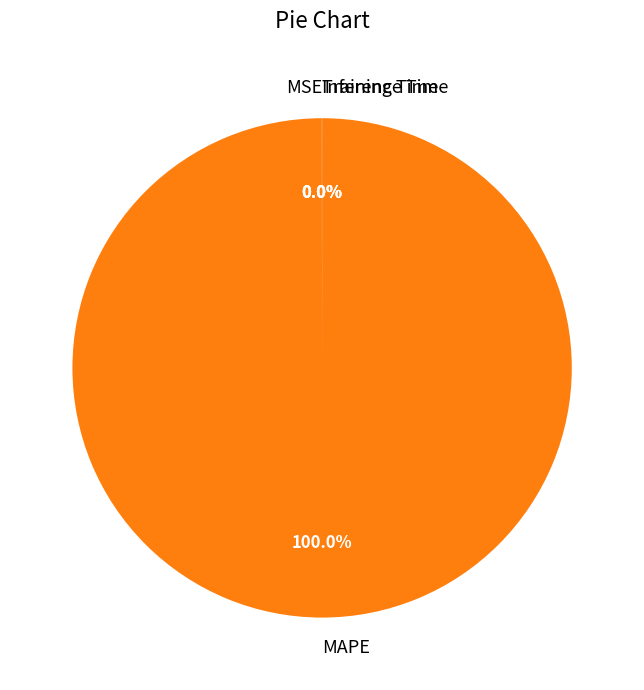

Is there any slice that represents more than half of the pie?

Yes